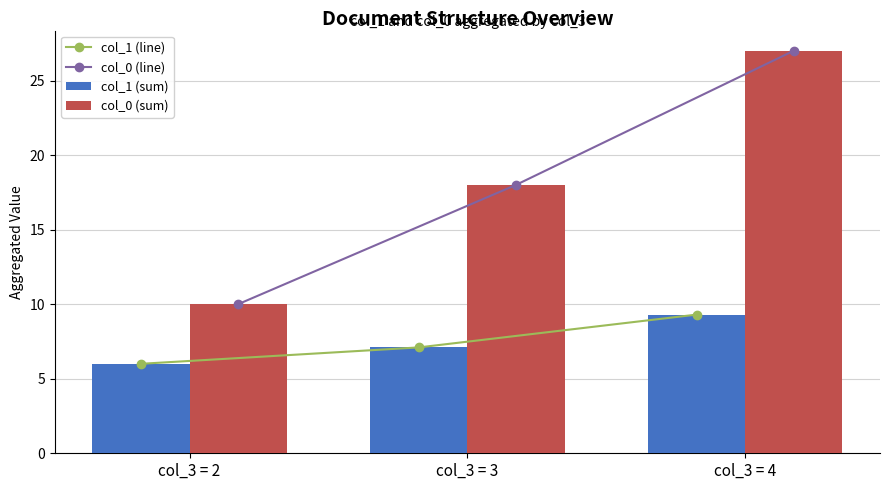

Does the chart contain stacked bars?

No